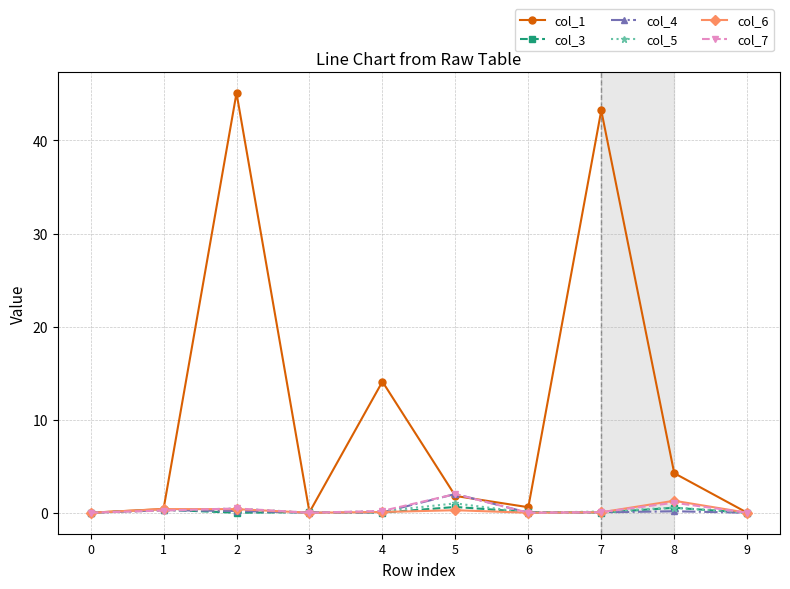

True or false: col_6 has a value of 0.0 at 7.

True